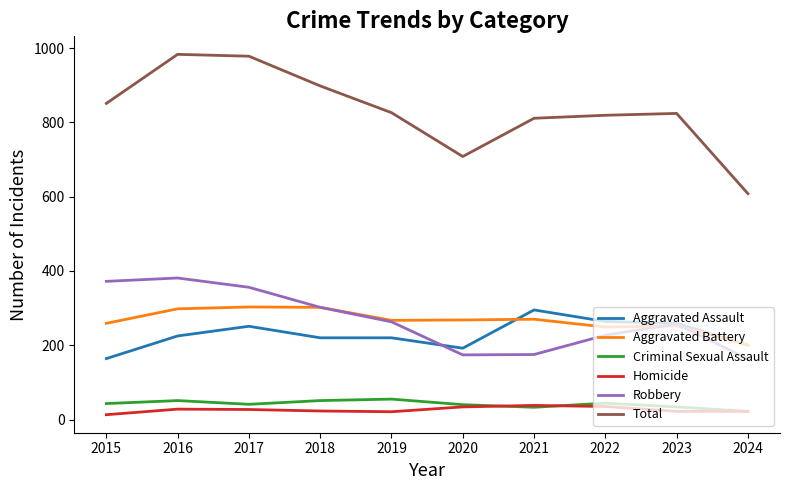

The value of Aggravated Assault at 2017 is 251. True or false?

True